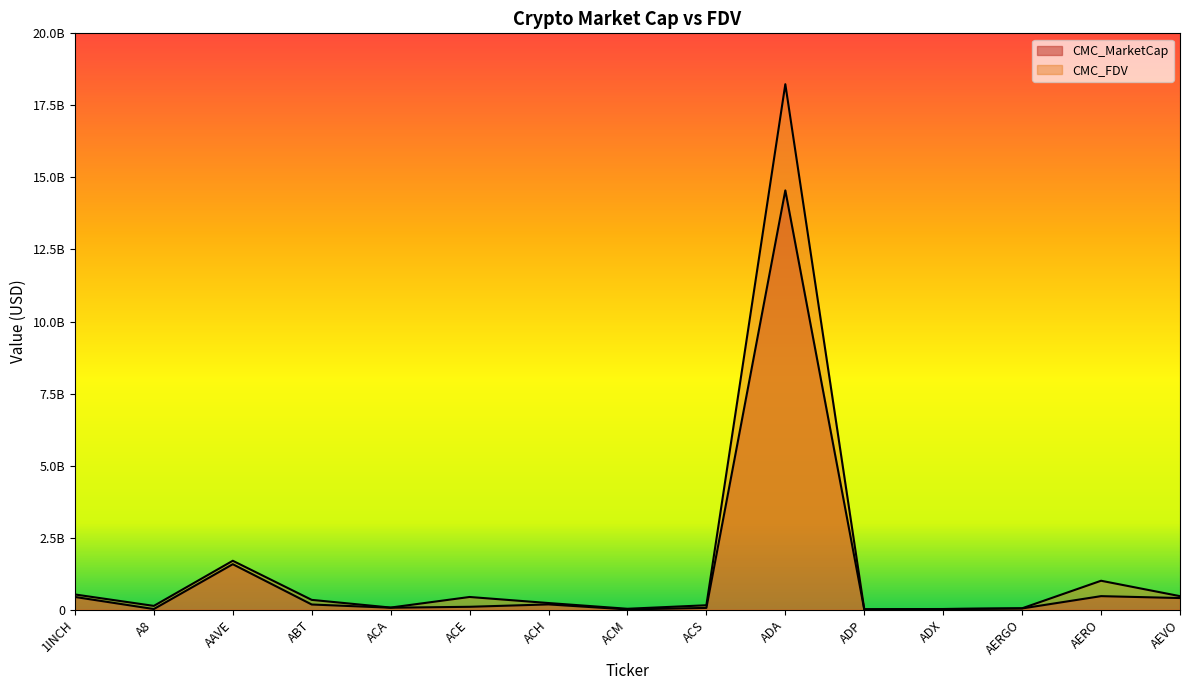

True or false: CMC_FDV and CMC_MarketCap cross at least once.

False